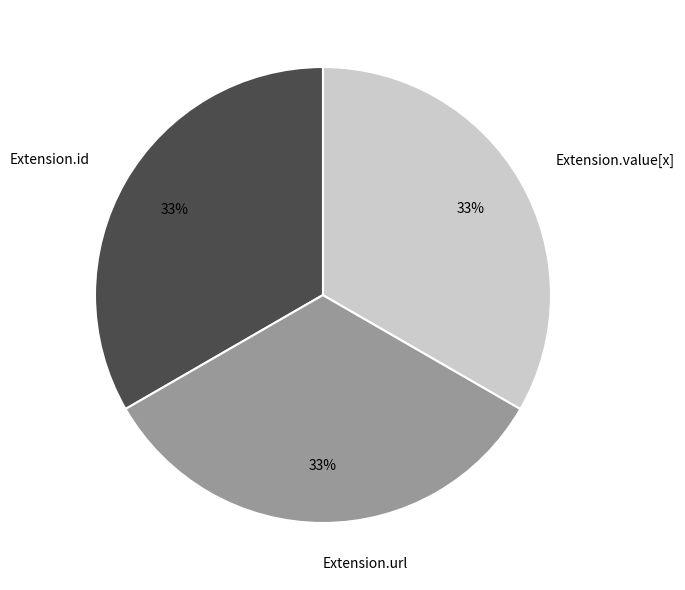

Does any single category account for the majority?

No